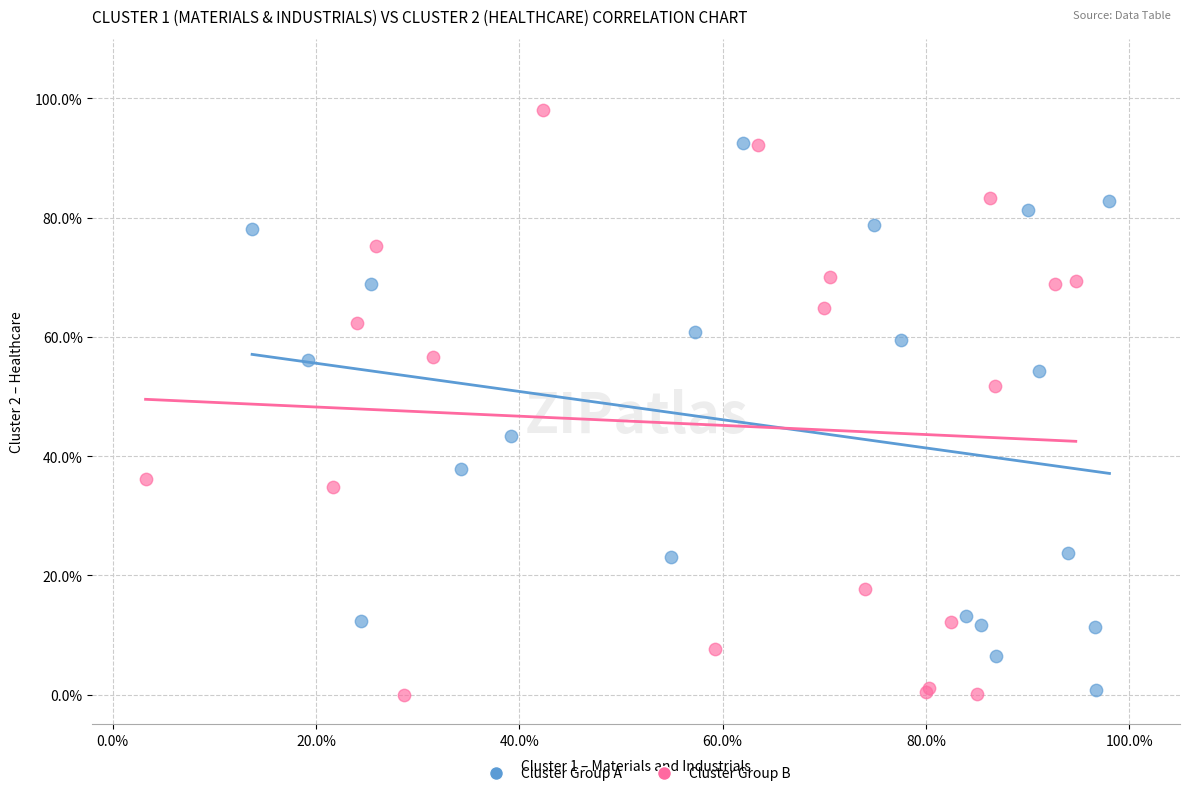

Which series has the widest spread of Y values?

Cluster Group B